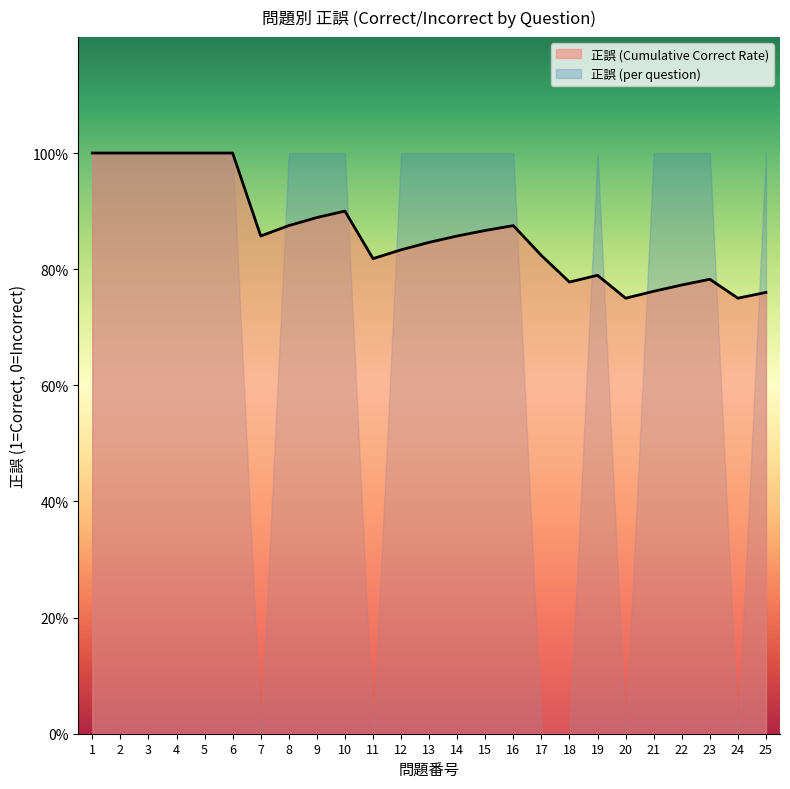

Which label corresponds to the smallest value in the chart?

7